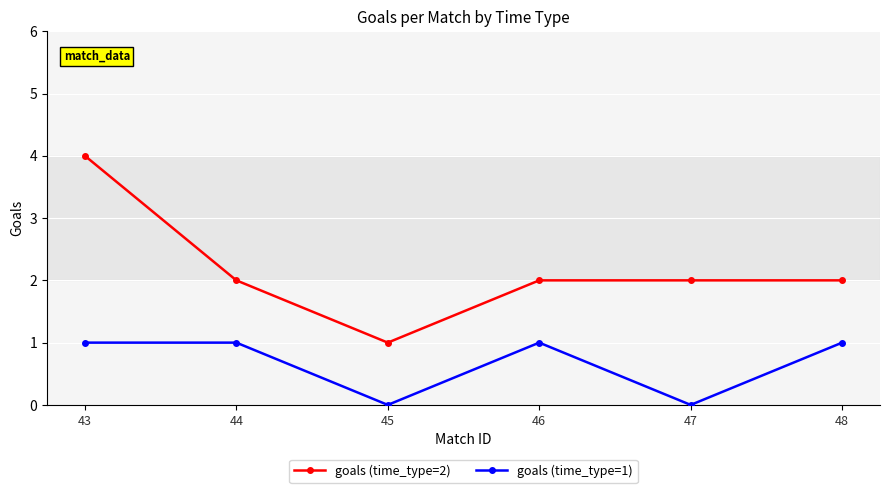

True or false: goals (time_type=1) and goals (time_type=2) intersect in this chart.

False